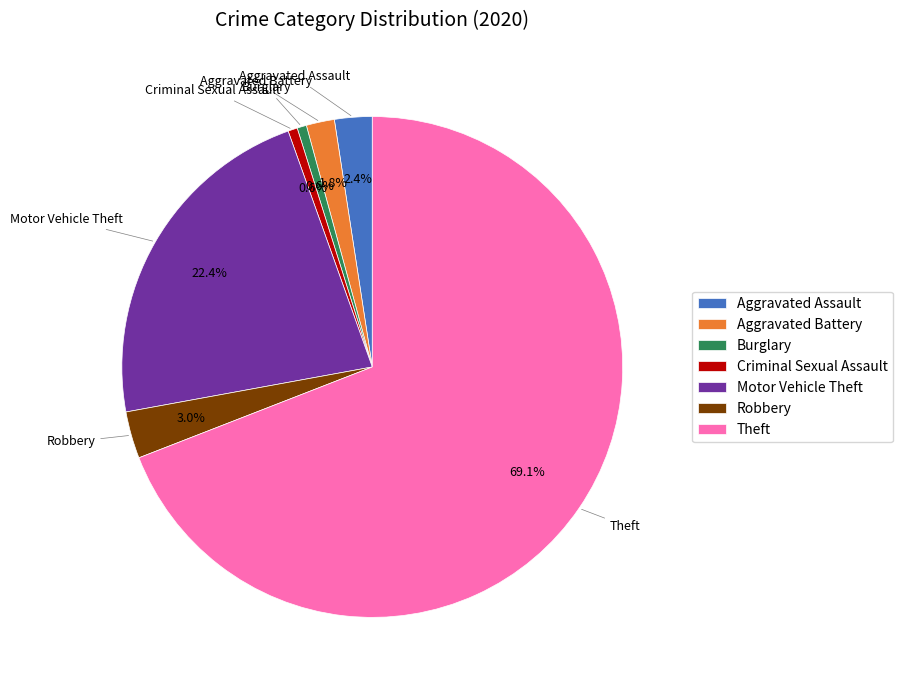

How many slices are in this pie chart?

7